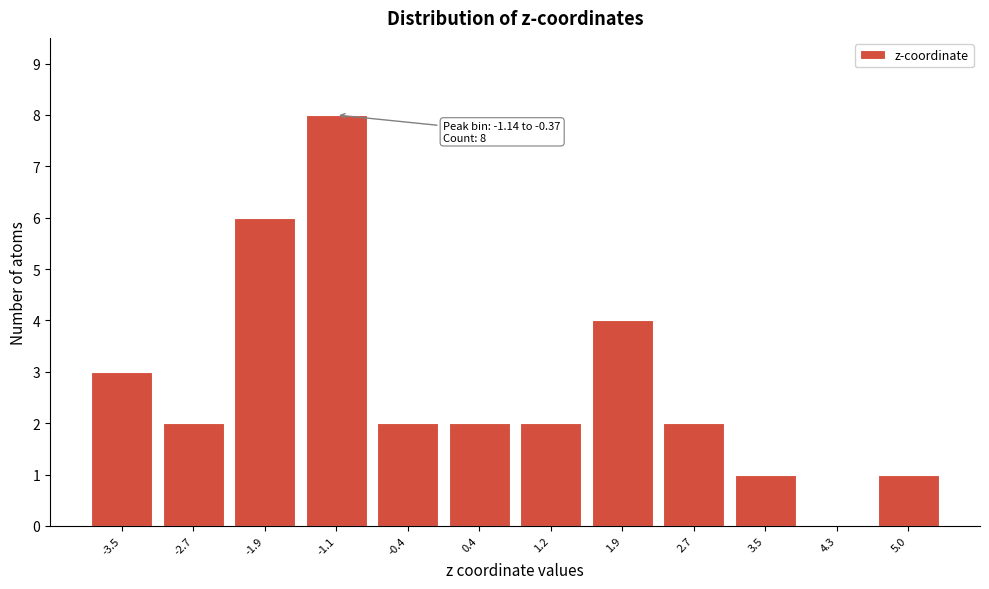

Reading right to left, what are all the values shown in this chart?

5.0=1	4.3=0	3.5=1	2.7=2	1.9=4	1.2=2	0.4=2	-0.4=2	-1.1=8	-1.9=6	-2.7=2	-3.5=3